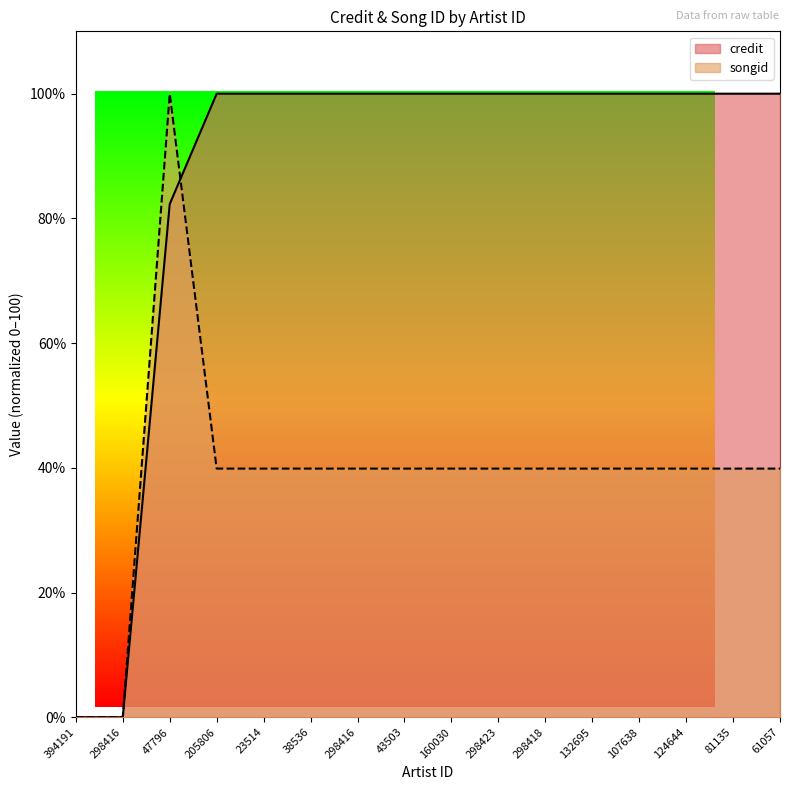

What is the difference between the maximum and minimum values in the credit series?

100.0